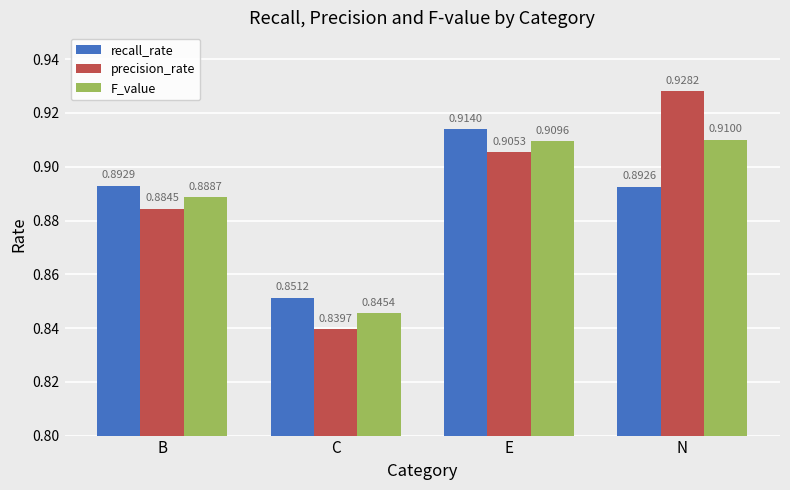

At which label is F_value closest to 0?

C